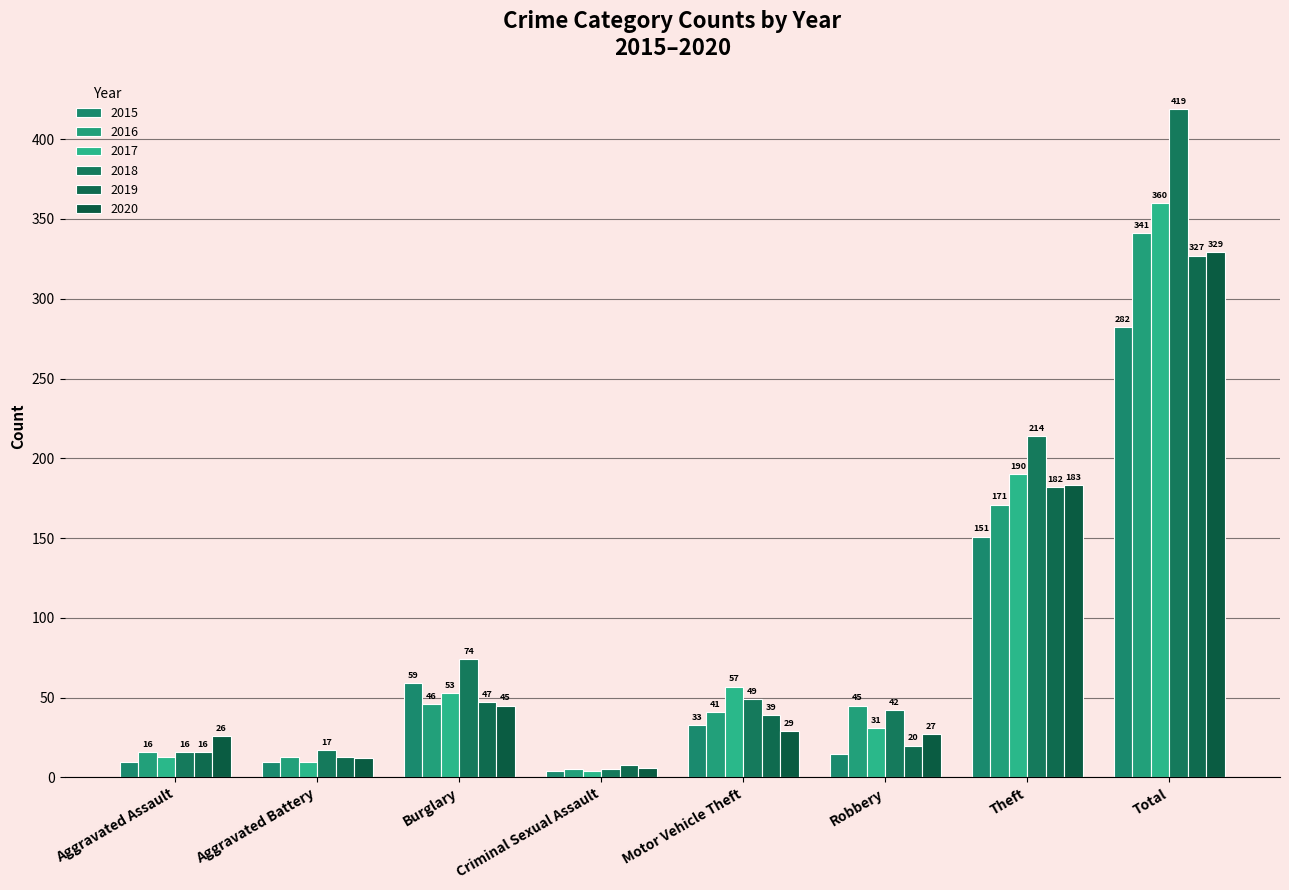

What is the difference between the second highest and minimum values in the 2018 series?

209